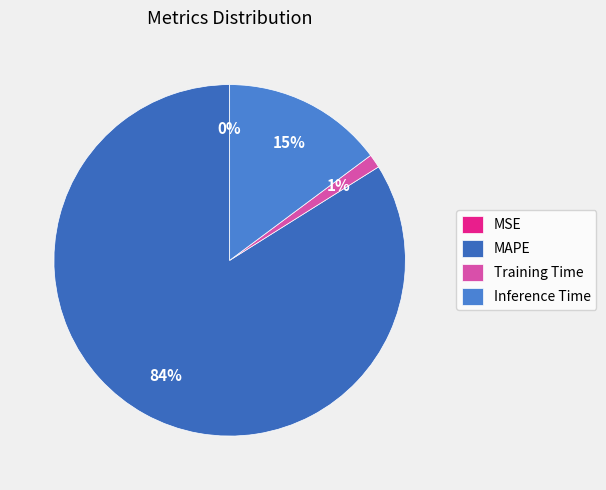

To the nearest percent, what is the average slice percentage?

25%